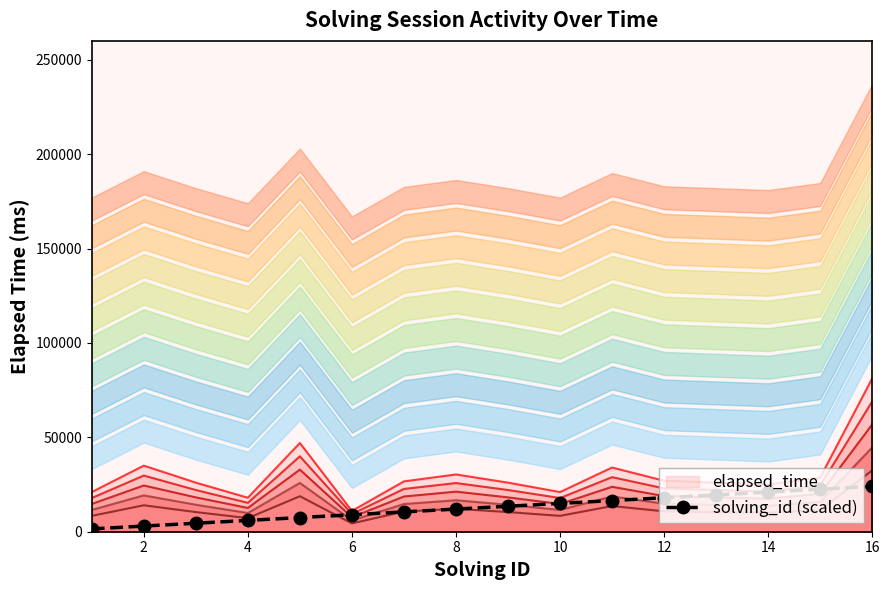

What is the highest value of the solving_id (scaled) series?

24000